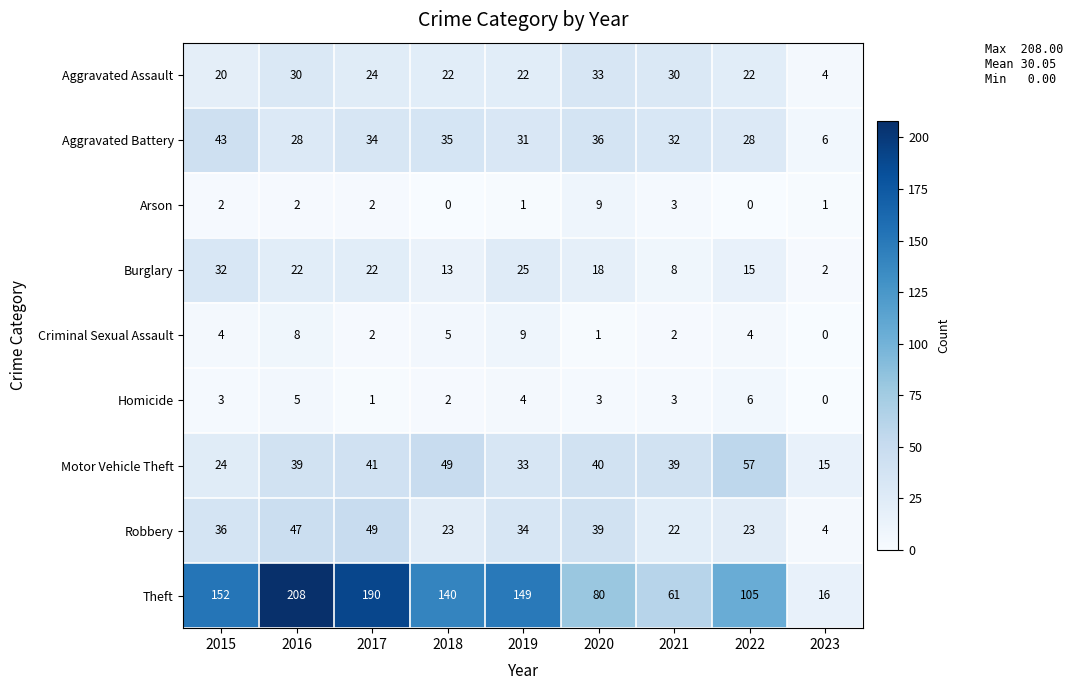

Rank the series at 2020 from lowest to highest value.

Criminal Sexual Assault, Homicide, Arson, Burglary, Aggravated Assault, Aggravated Battery, Robbery, Motor Vehicle Theft, Theft